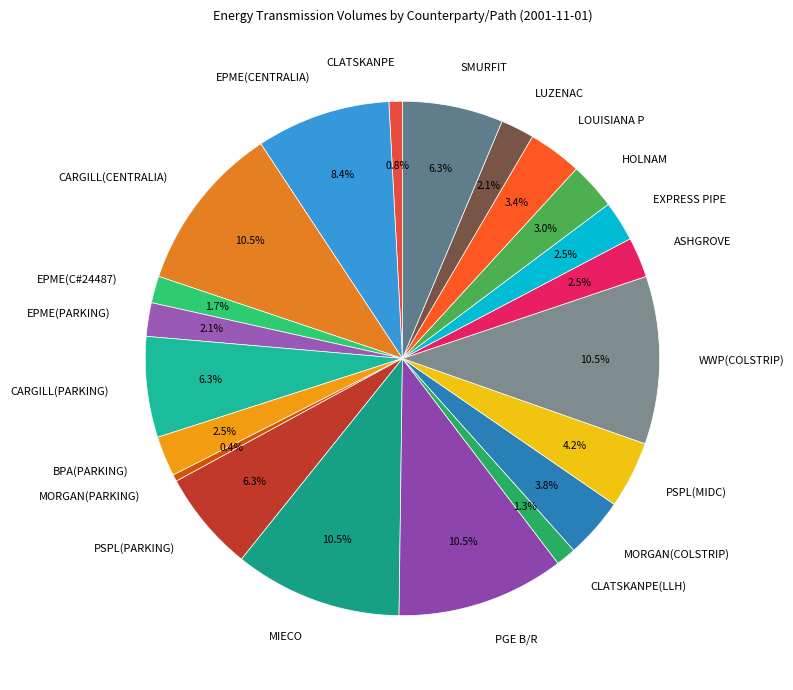

Which has a higher value, PGE B/R or MORGAN(PARKING)?

PGE B/R